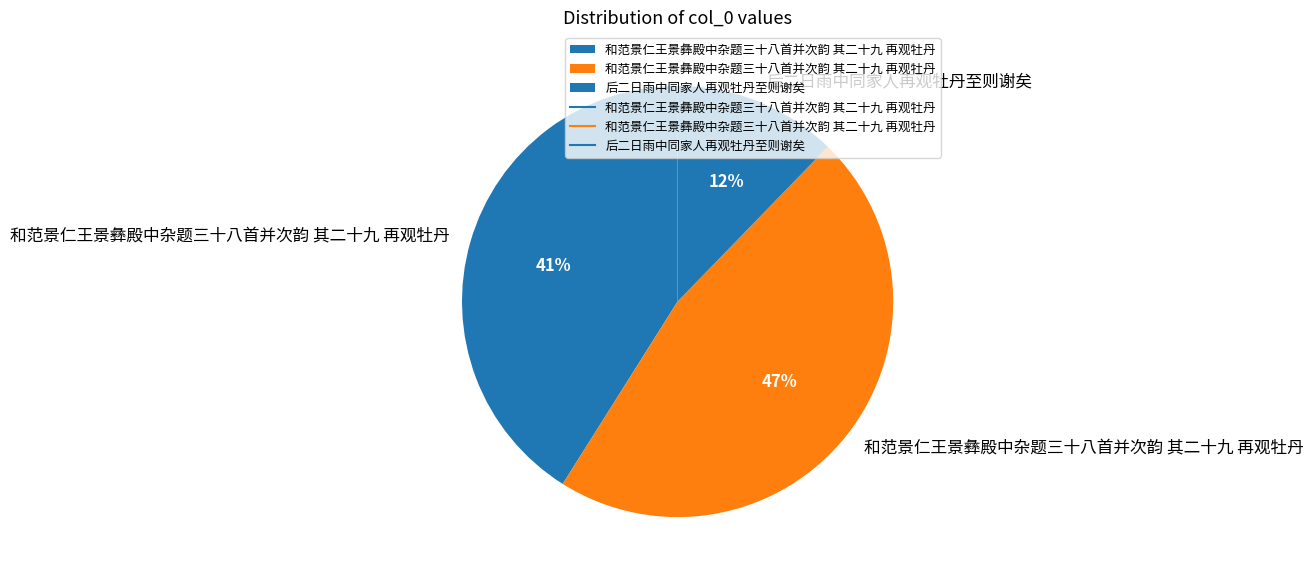

Count the number of slices in the pie.

3